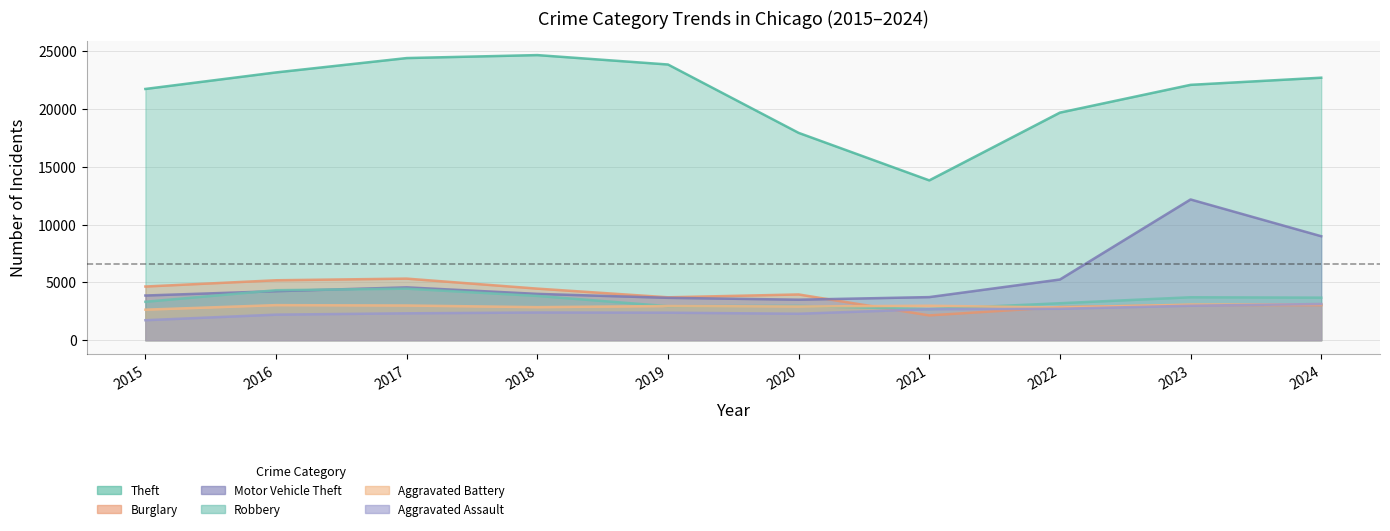

What are all the series names shown in the legend?

Theft, Burglary, Motor Vehicle Theft, Robbery, Aggravated Battery, Aggravated Assault